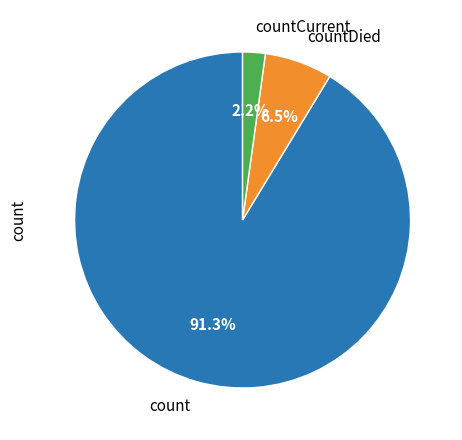

To the nearest percent, what is the combined percentage of countDied and countCurrent?

9%